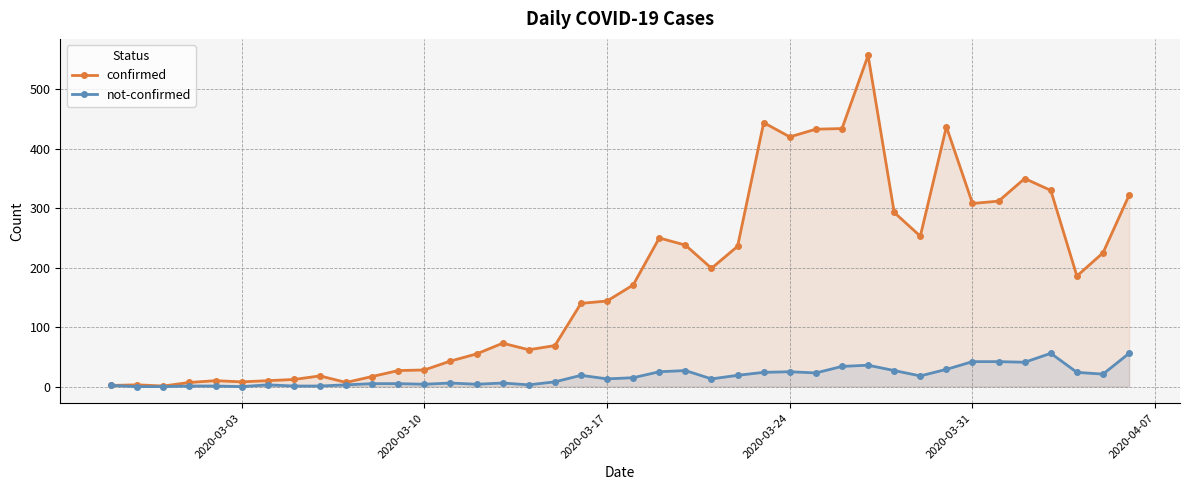

What is the maximum value shown in the chart?

557